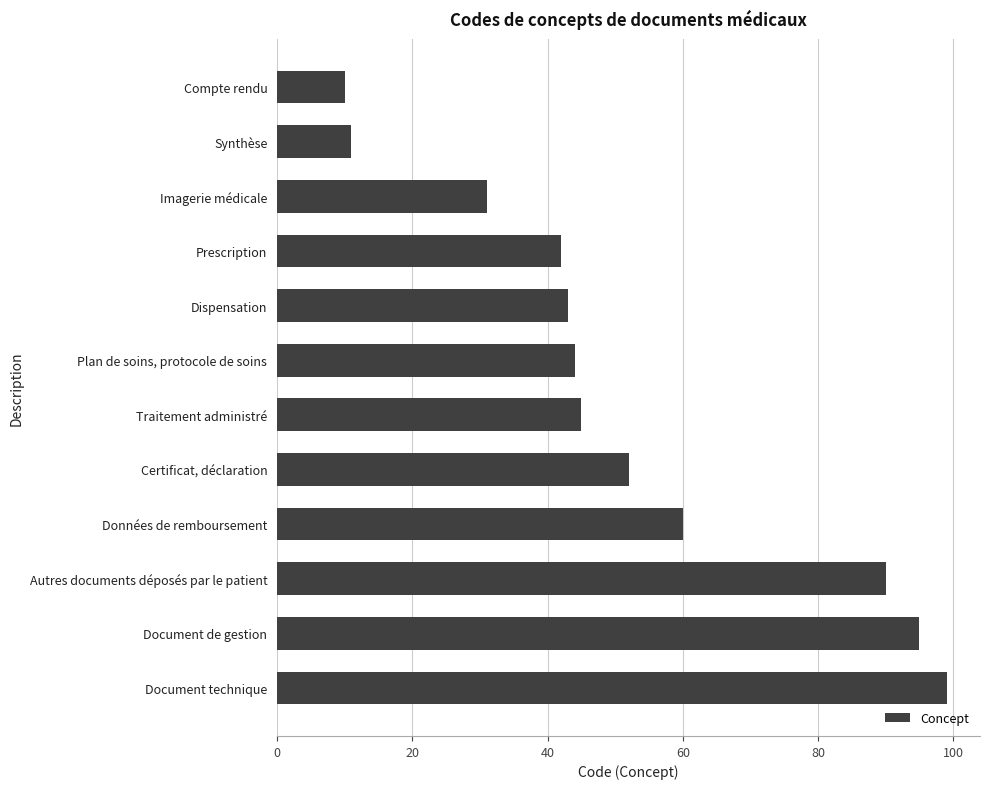

True or false: the data shows 17 at Dispensation.

False